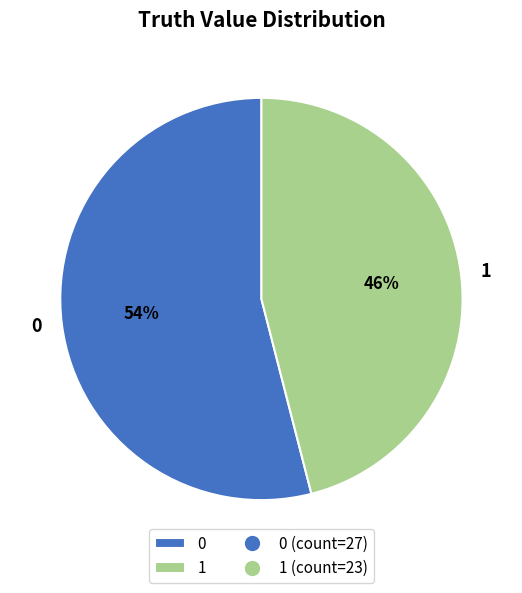

How many segments does this pie chart have?

2